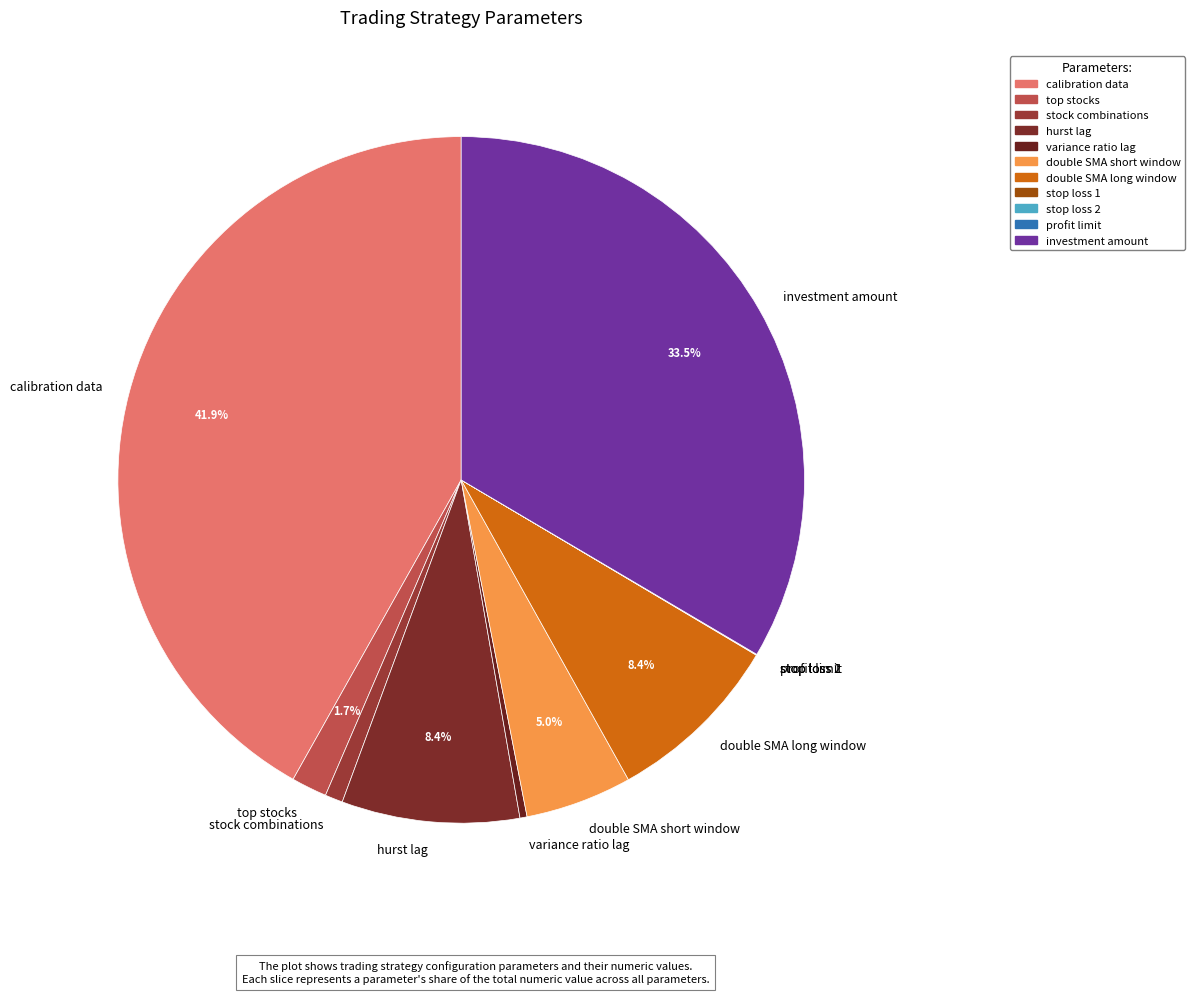

Does any single category account for the majority?

No